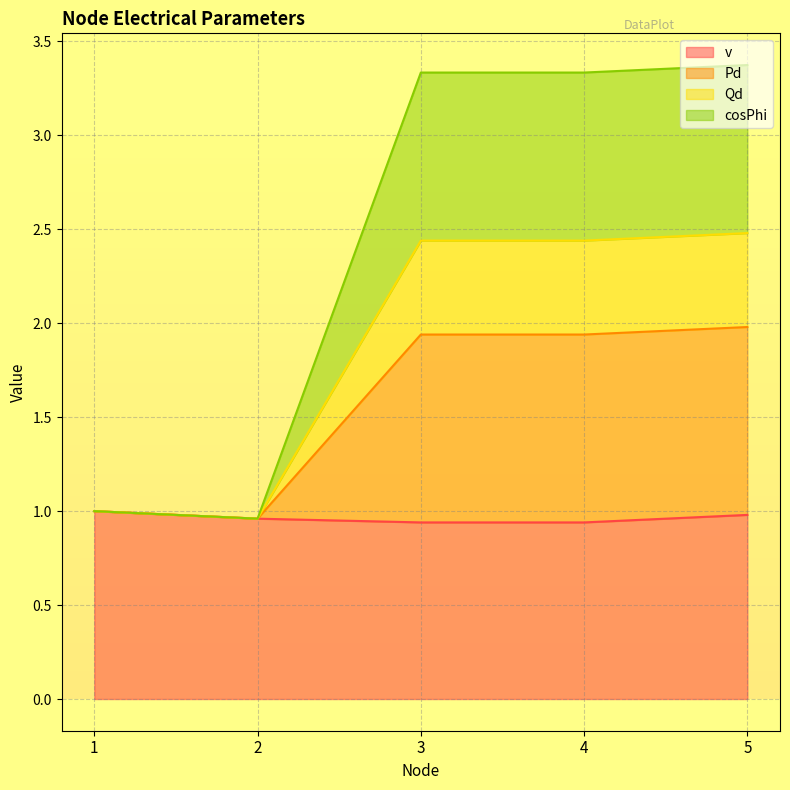

True or false: v and Qd intersect in this chart.

False